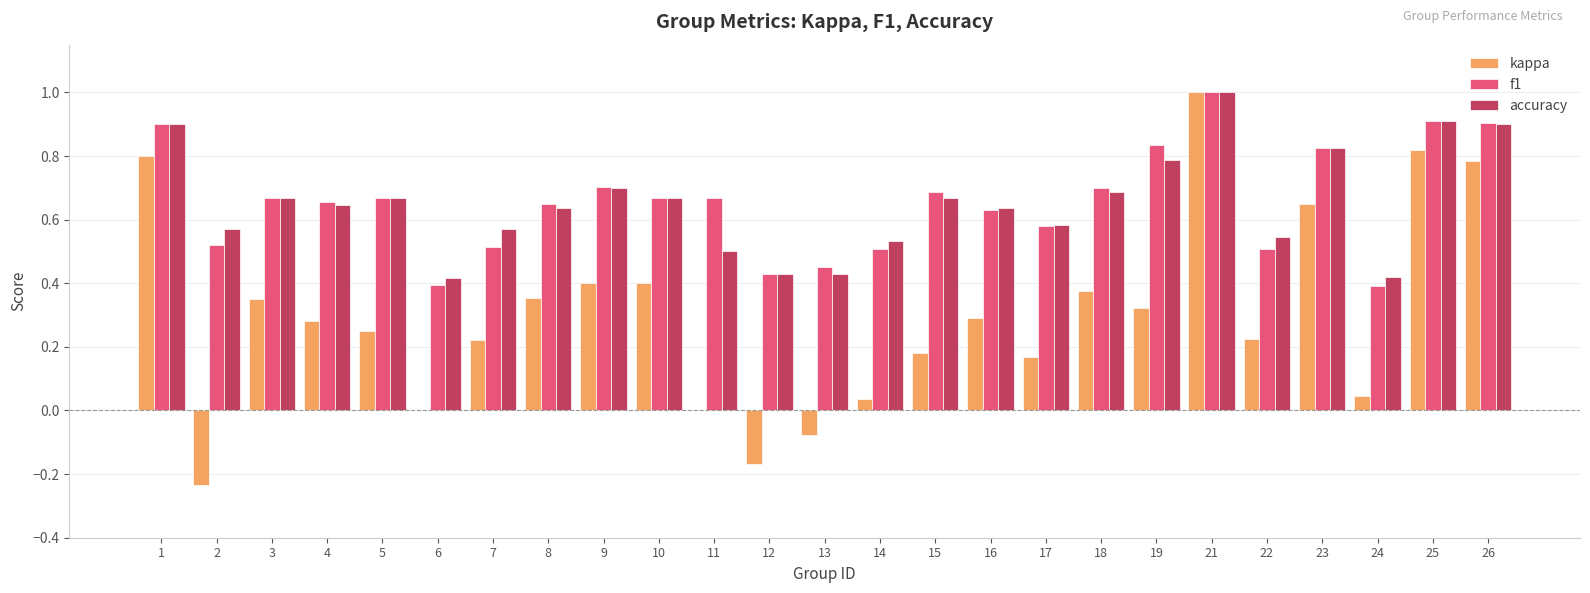

Which series has the widest spread of values?

kappa